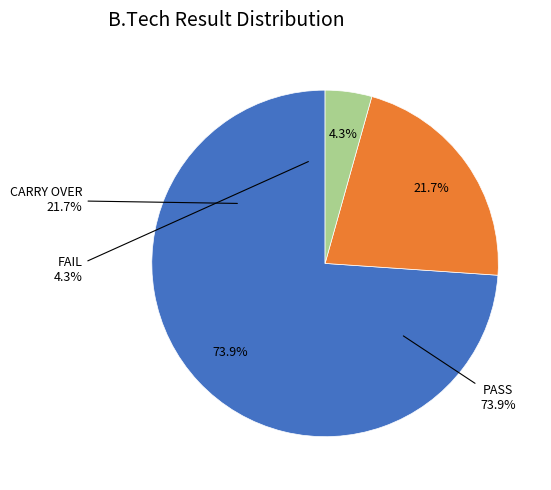

How many slices are in this pie chart?

3